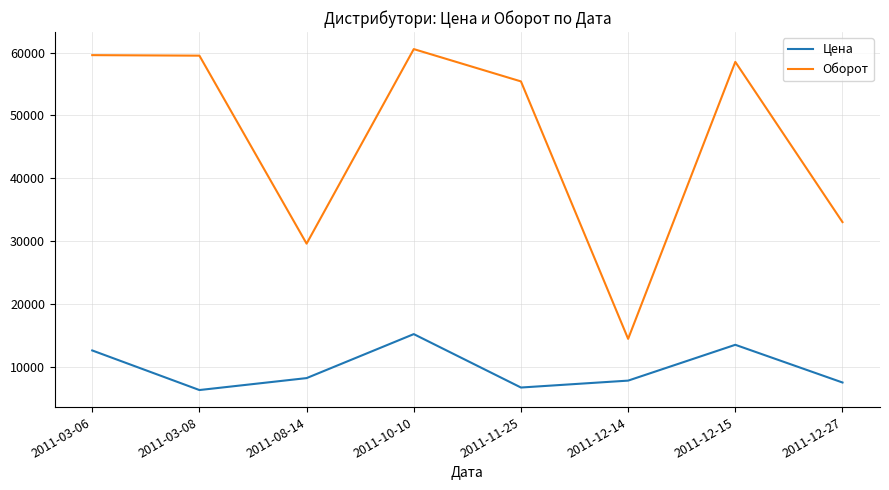

What is the total value across all series at 2011-08-14?

37796